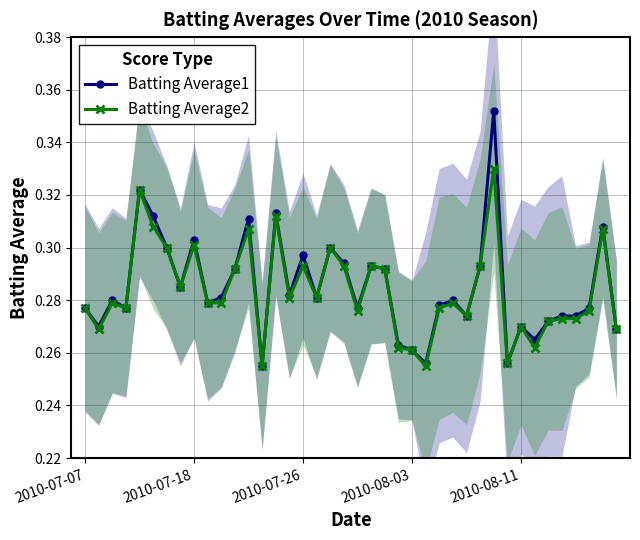

True or false: Batting Average2 and Batting Average1 cross at least once.

False